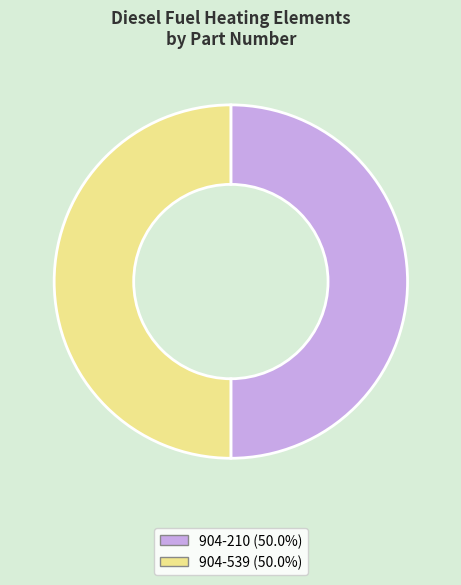

Approximately how many times larger is the value at 904-210 compared to 904-539?

1.0